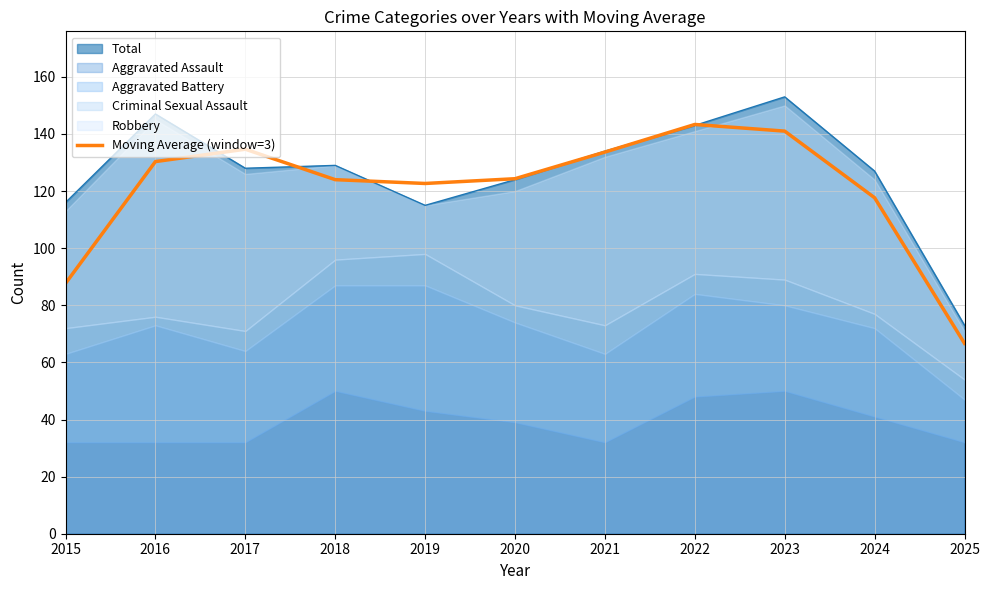

At which label does Total reach its peak?

2023